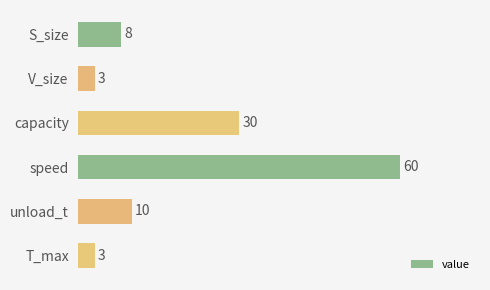

What is the value of the 4th bar from the top?

60